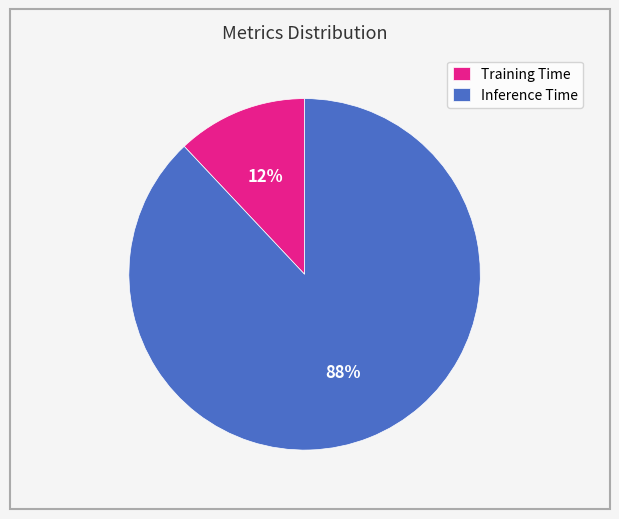

How many slices are in this pie chart?

2